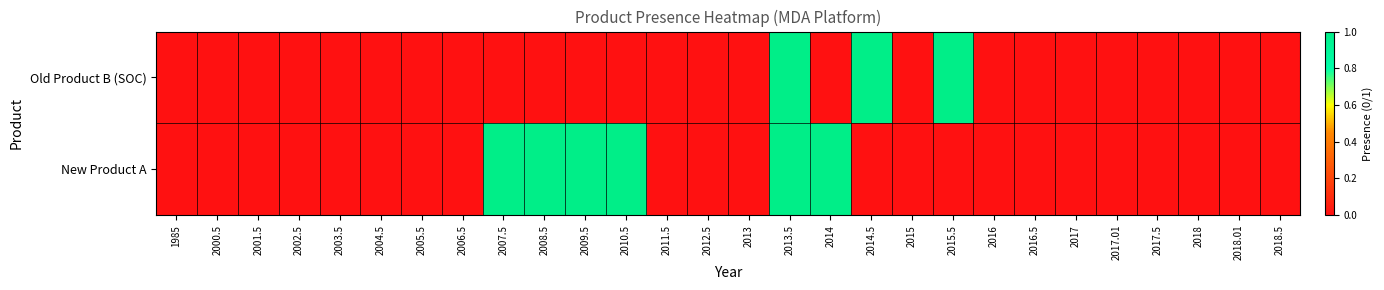

At 2015.5, list the series in order from largest to smallest.

Old Product B (SOC), New Product A